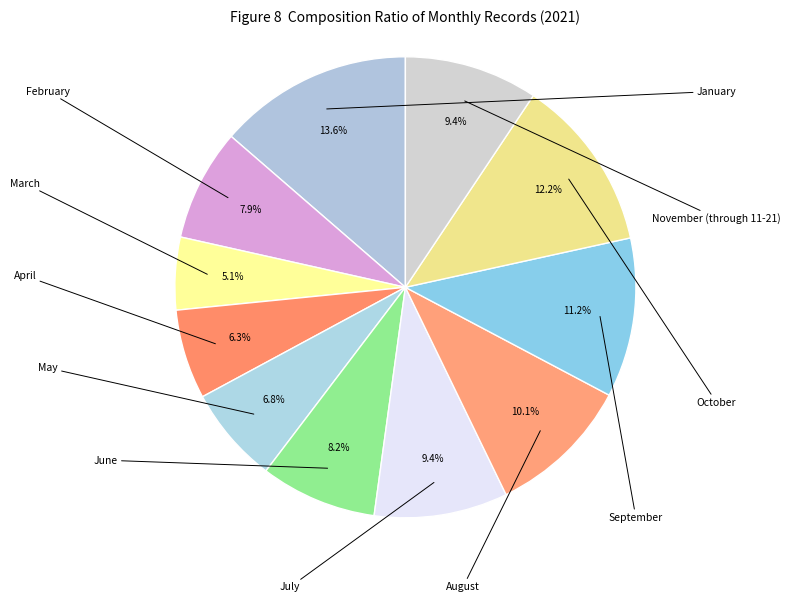

To the nearest percent, what percentage of the pie is August?

10%